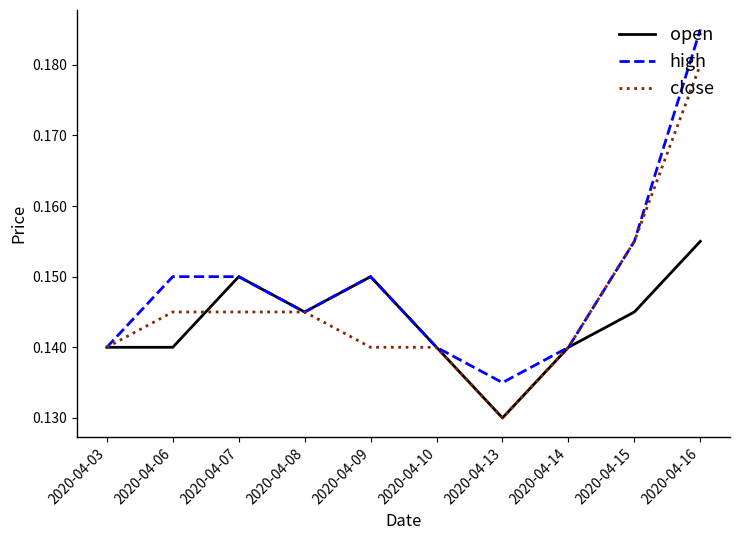

What is the sum of all close values?

1.5